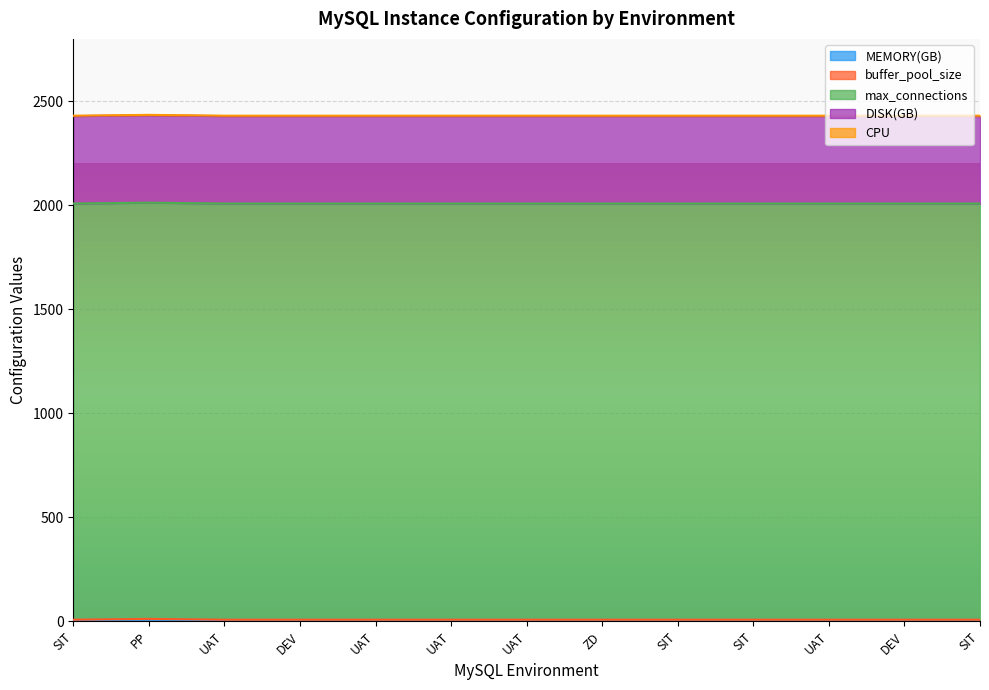

Reading right to left, what are all the values shown in this chart?

MEMORY(GB): SIT=6	DEV=6	UAT=6	SIT=6	SIT=6	ZD=6	UAT=6	UAT=6	UAT=6	DEV=6	UAT=6	PP=8	SIT=6
buffer_pool_size: SIT=2	DEV=2	UAT=2	SIT=2	SIT=2	ZD=2	UAT=2	UAT=2	UAT=2	DEV=2	UAT=2	PP=4	SIT=2
max_connections: SIT=2000	DEV=2000	UAT=2000	SIT=2000	SIT=2000	ZD=2000	UAT=2000	UAT=2000	UAT=2000	DEV=2000	UAT=2000	PP=2000	SIT=2000
DISK(GB): SIT=420	DEV=420	UAT=420	SIT=420	SIT=420	ZD=420	UAT=420	UAT=420	UAT=420	DEV=420	UAT=420	PP=420	SIT=420
CPU: SIT=2	DEV=2	UAT=2	SIT=2	SIT=2	ZD=2	UAT=2	UAT=2	UAT=2	DEV=2	UAT=2	PP=2	SIT=2